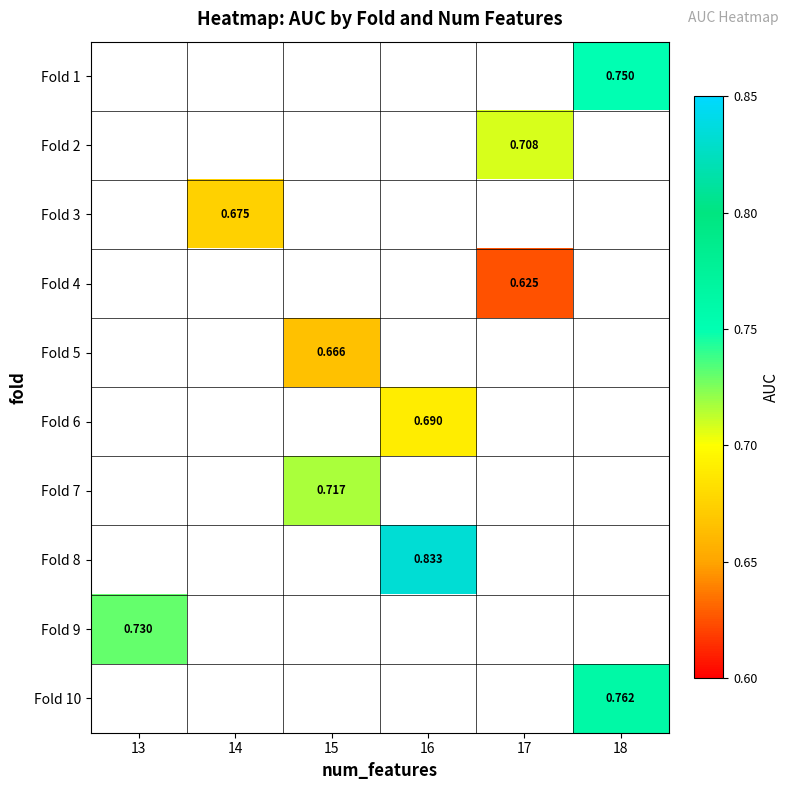

Which series has the largest range (max minus min)?

Fold 9